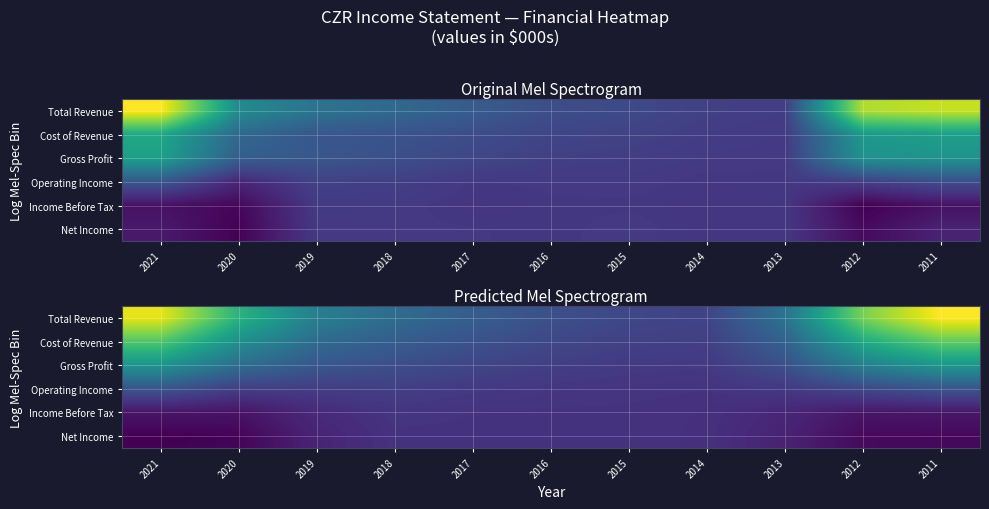

Is it true that Net Income equals -587900.6 at 2013?

False